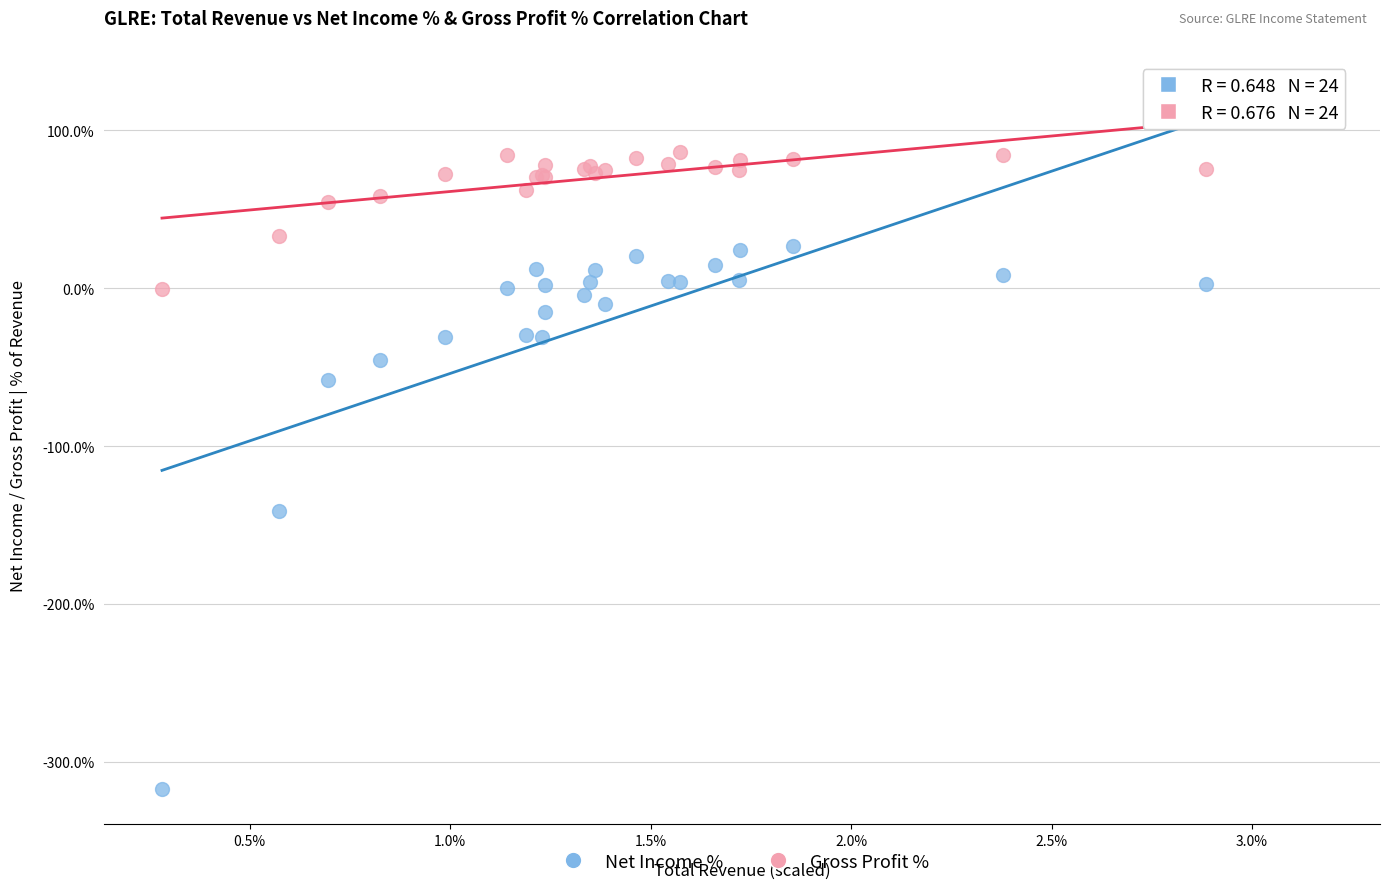

Which series reaches the minimum Y coordinate?

Net Income %